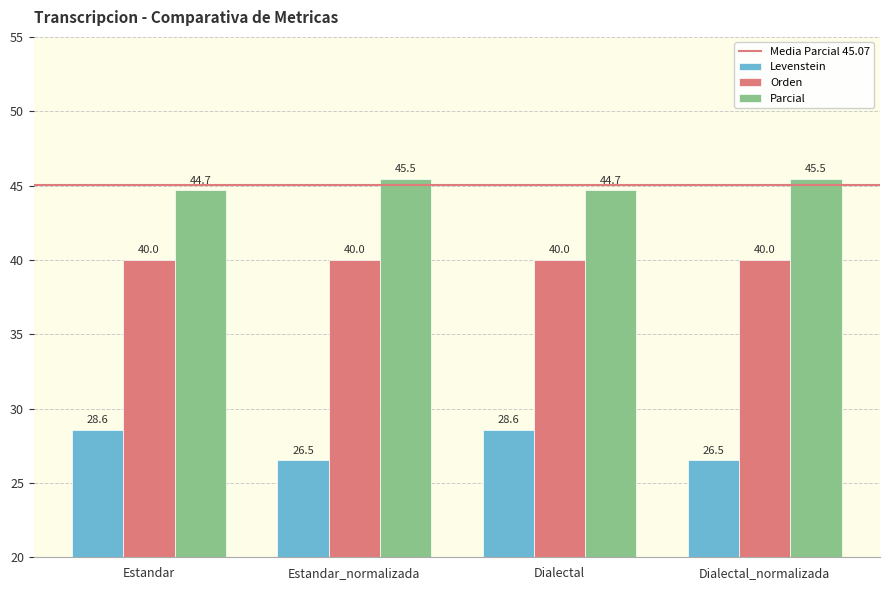

What is the minimum value shown in the chart?

26.5